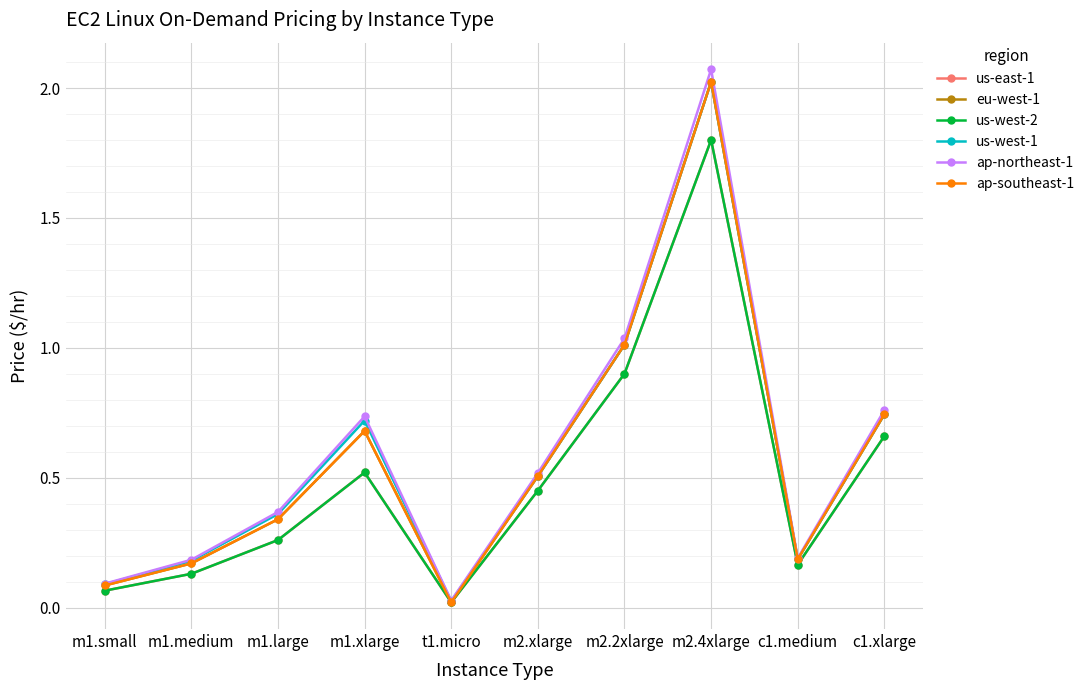

Does the chart have visible grid lines?

Yes